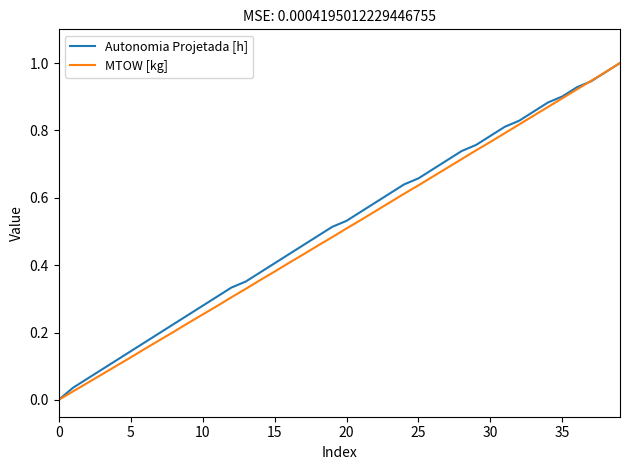

Is this an area chart (filled region under the line)?

No